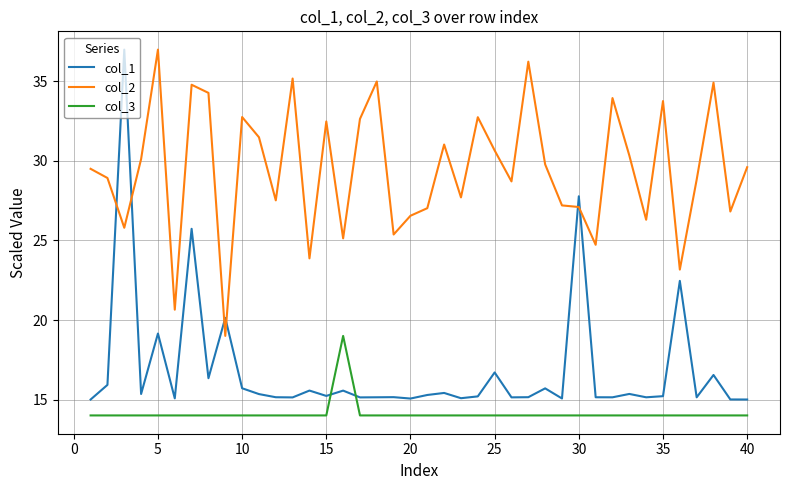

Which series has the largest total across all categories?

col_2